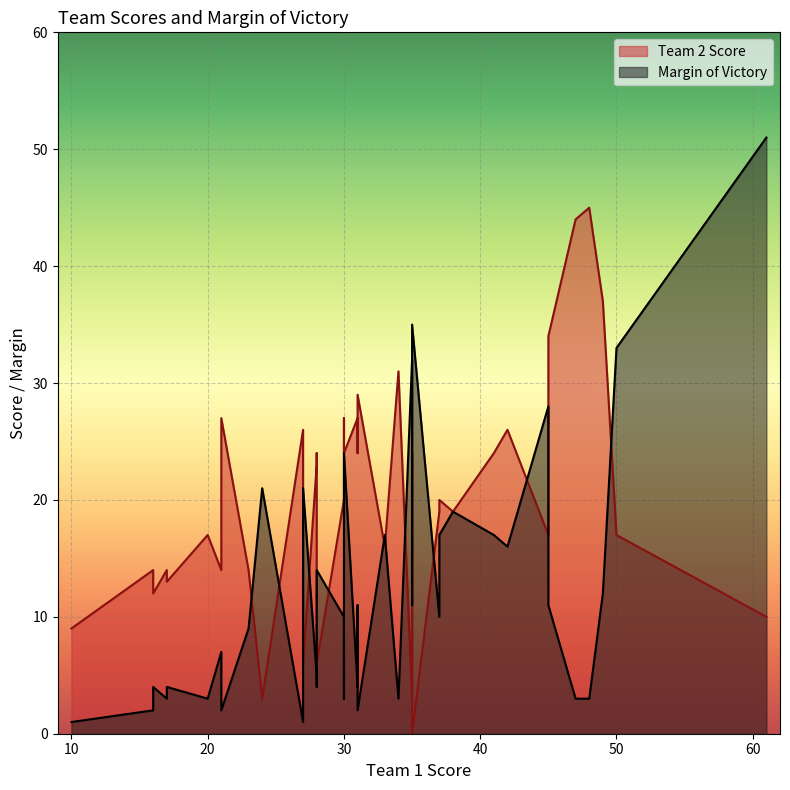

In Team 2 Score, how many points are lower than both neighbors (excluding endpoints)?

10